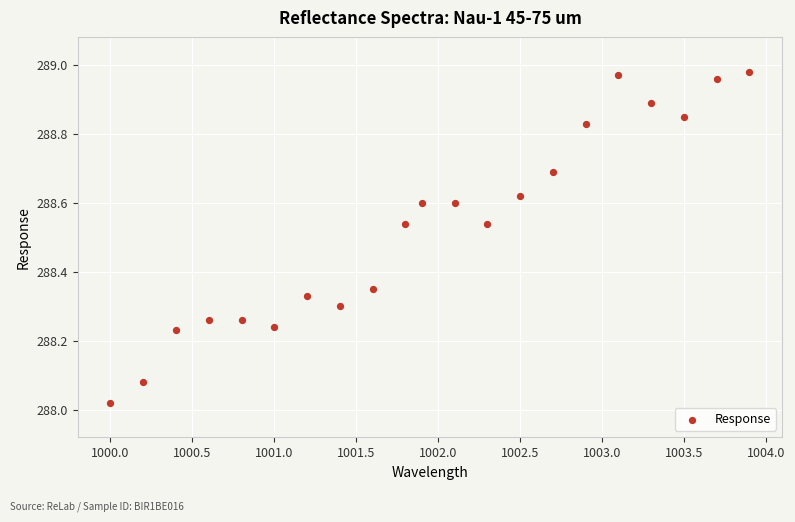

What is the range of Y values (max minus min)?

1.0